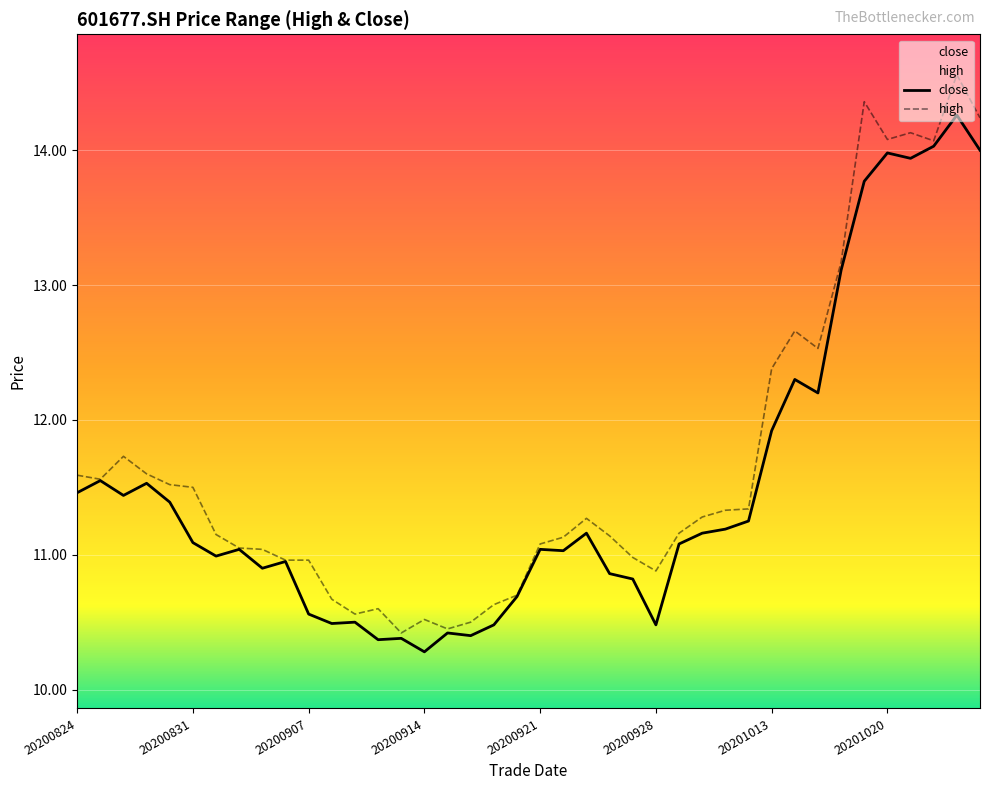

Count the number of values greater than 11.

24